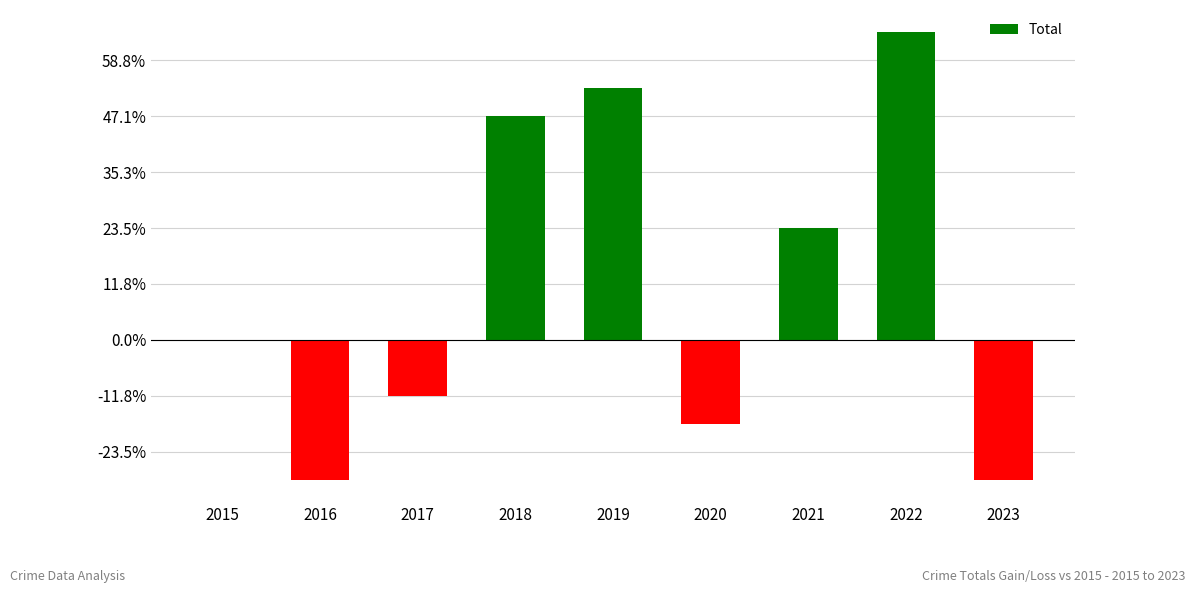

What is the change in value from 2016 to 2020?

+2